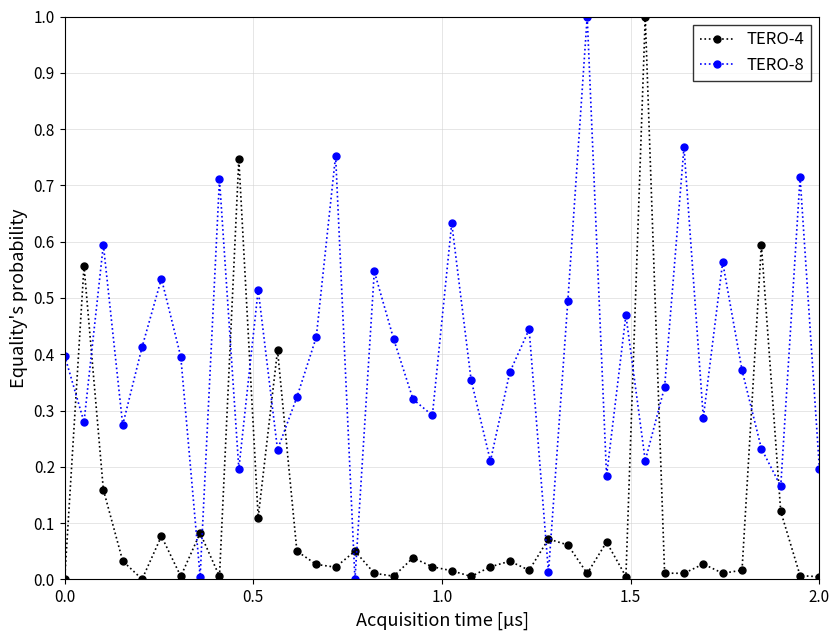

How many data points in TERO-8 are above 0?

39